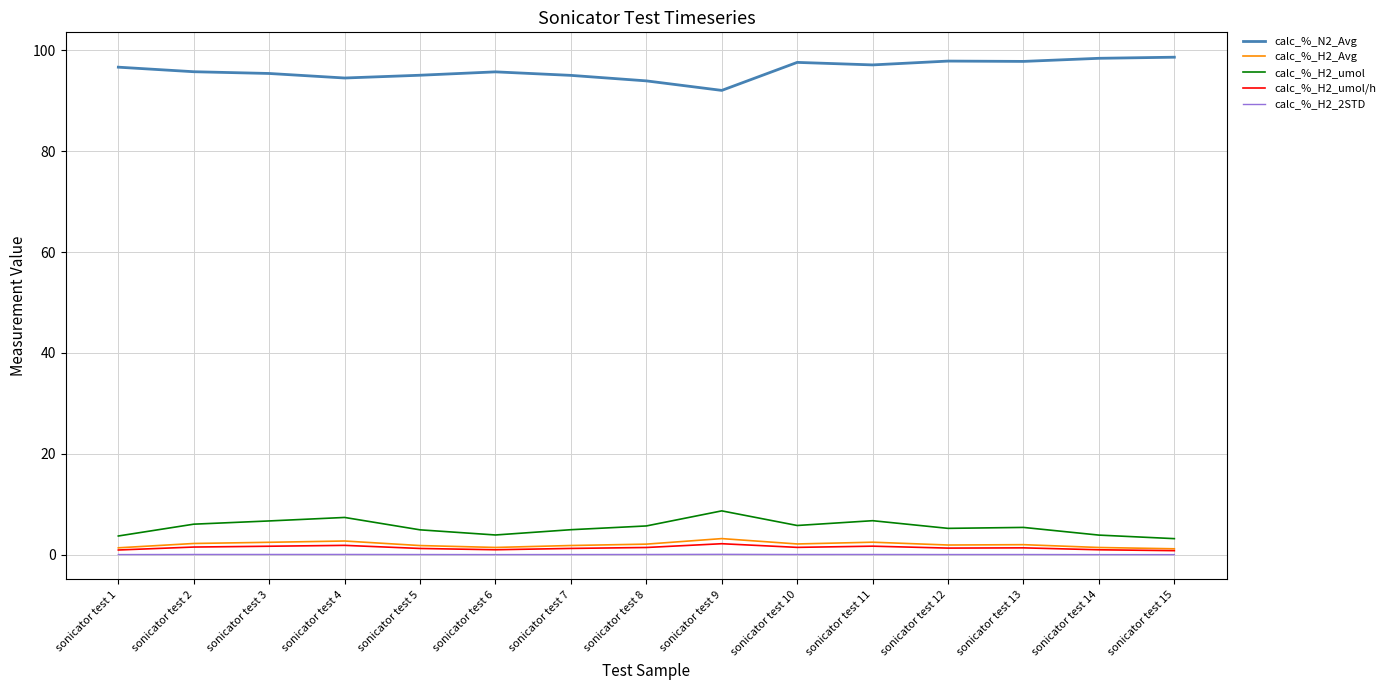

True or false: calc_%_H2_umol and calc_%_N2_Avg intersect in this chart.

False